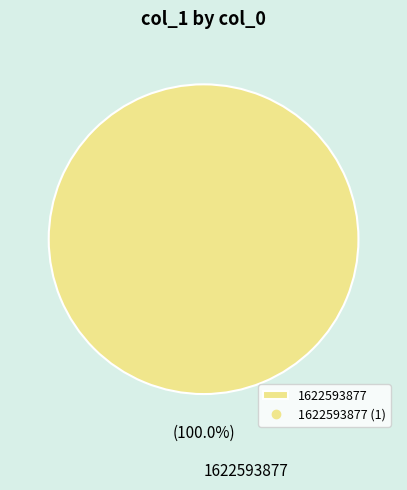

Is 1622593877 the majority of the pie?

Yes